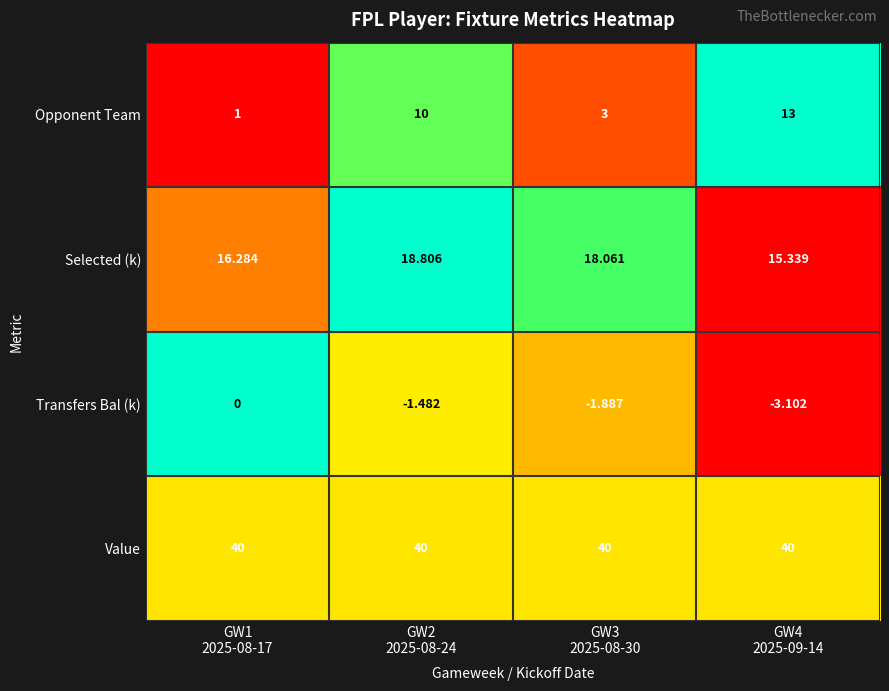

Which series has the widest spread of values?

Opponent Team